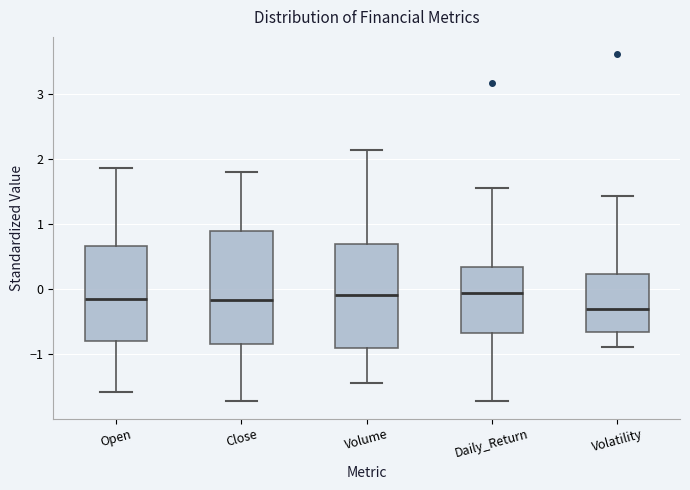

Where does the upper whisker of the box for Volume end on the y-axis? The values are not printed on the chart, so give them approximately, as read against the axis.

2.1